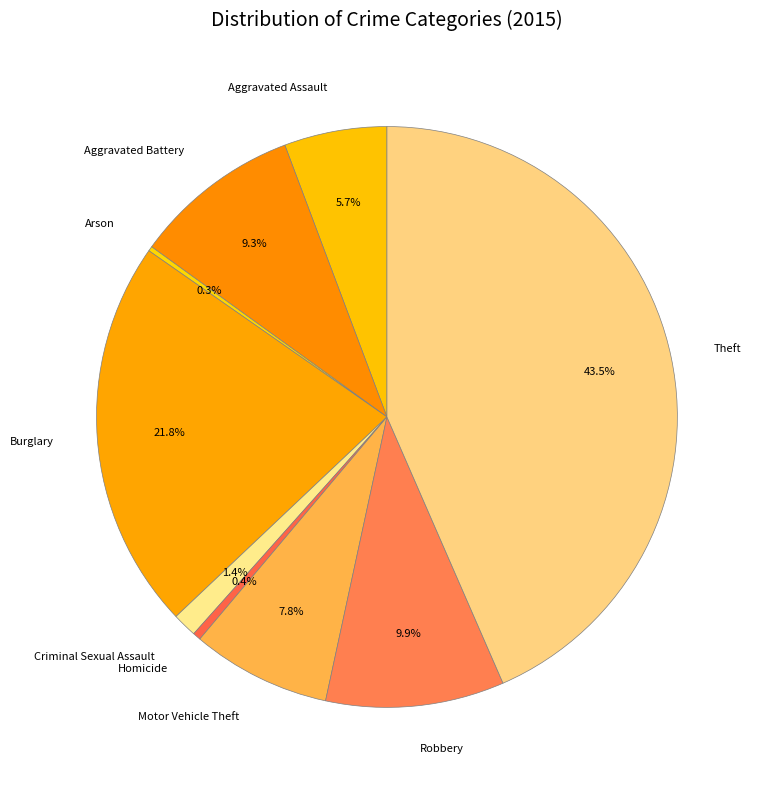

The Robbery slice represents 10% of the pie. True or false?

True